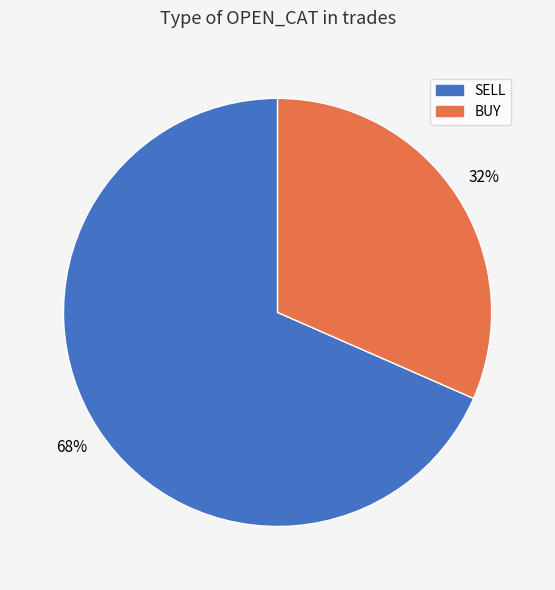

Which category has the smallest portion of the pie?

BUY